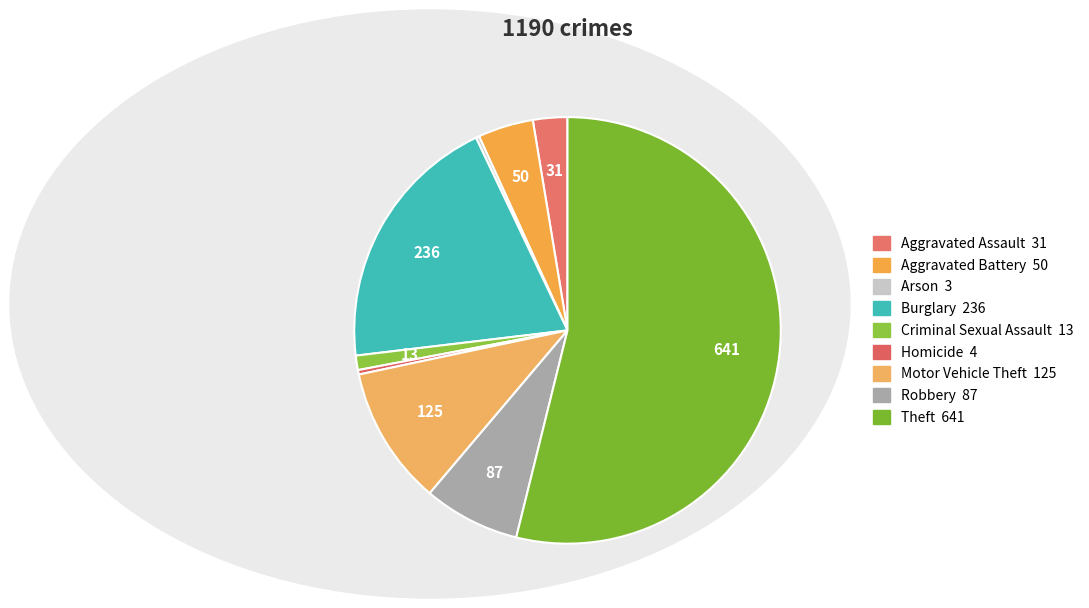

Which category has the smallest portion of the pie?

Arson